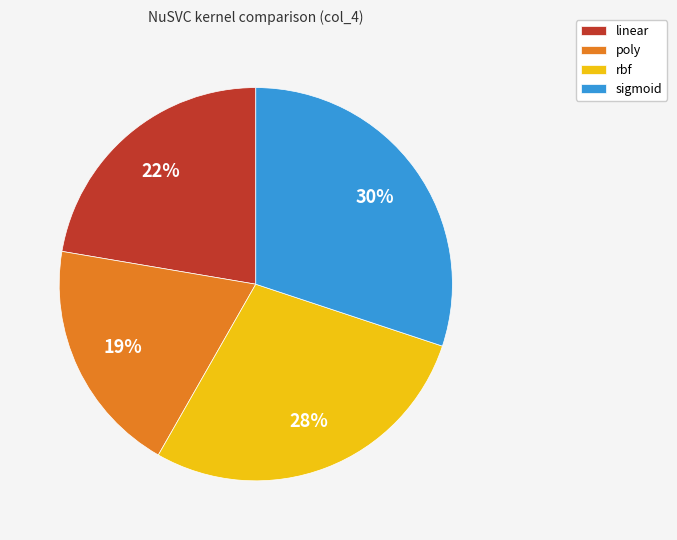

Between sigmoid and rbf, which is larger?

sigmoid